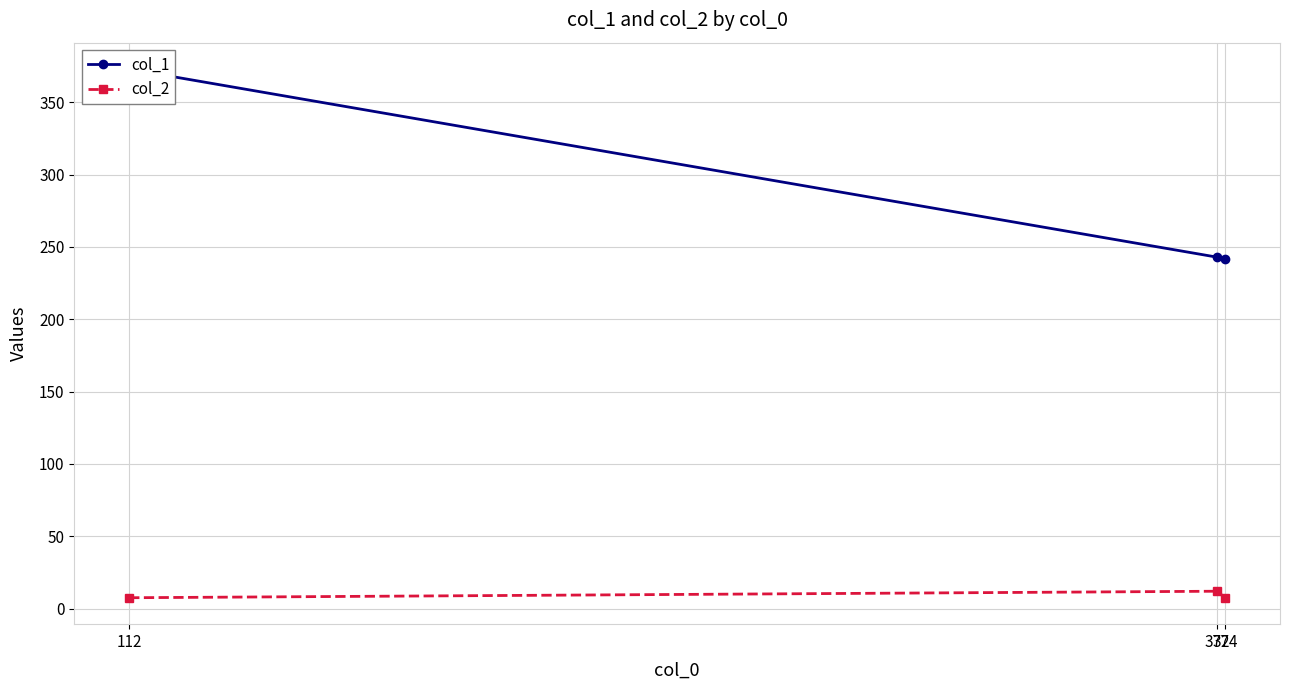

How many col_2 values are between 7 and 12?

3